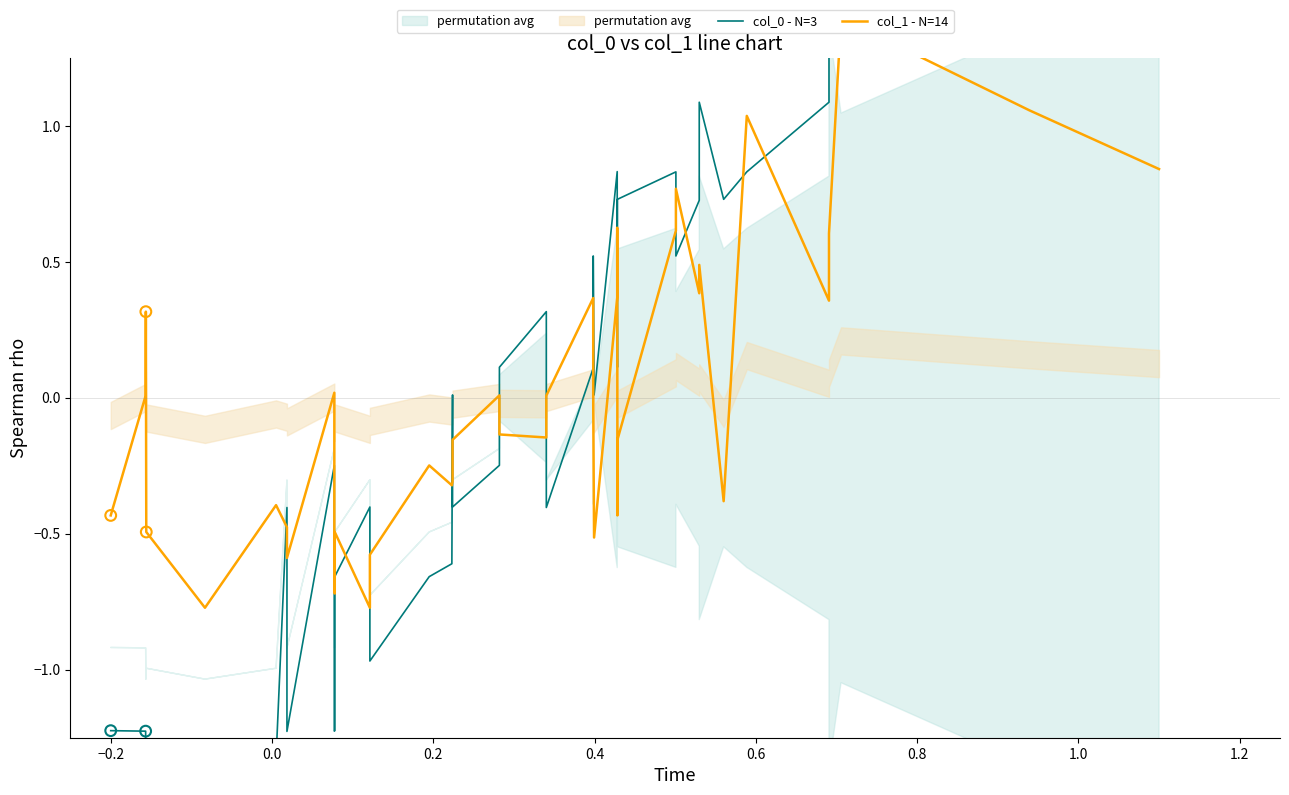

What are all the series names shown in the legend?

col_0 - N=3, col_1 - N=14